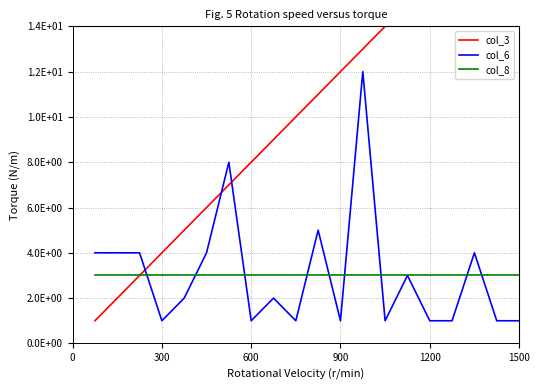

What is the minimum value shown in the chart?

1